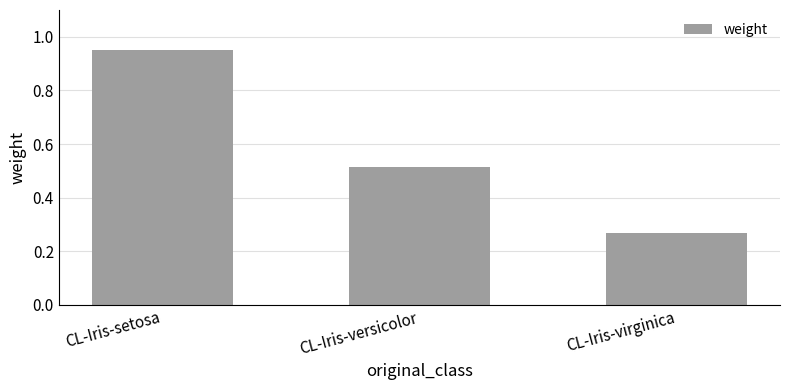

Which label corresponds to the smallest value in the chart?

CL-Iris-virginica